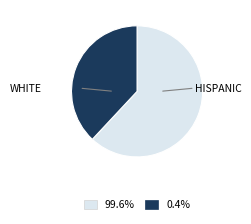

How many slices are in this pie chart?

2